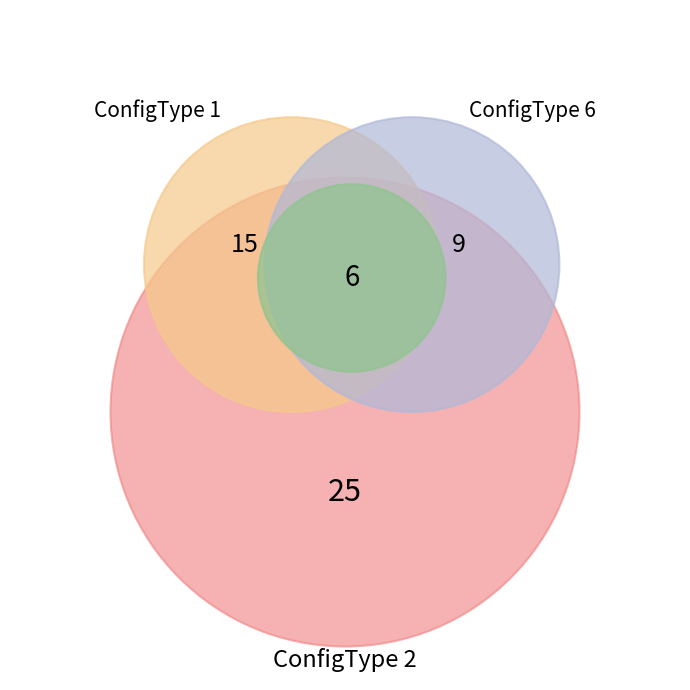

Does any single category account for the majority?

No